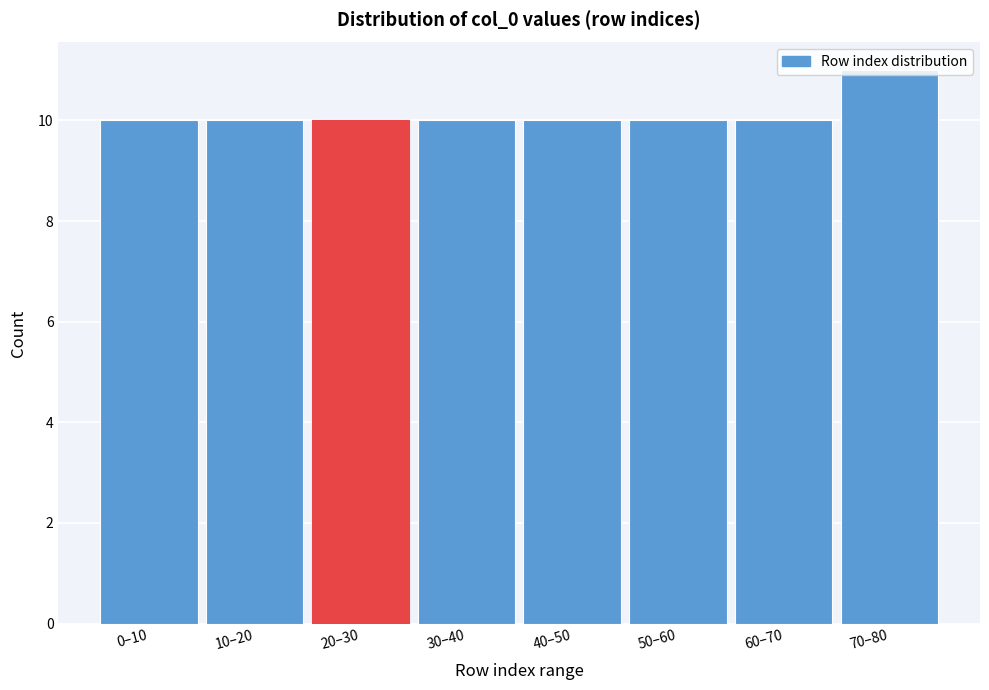

The value at 30–40 is 13. True or false?

False